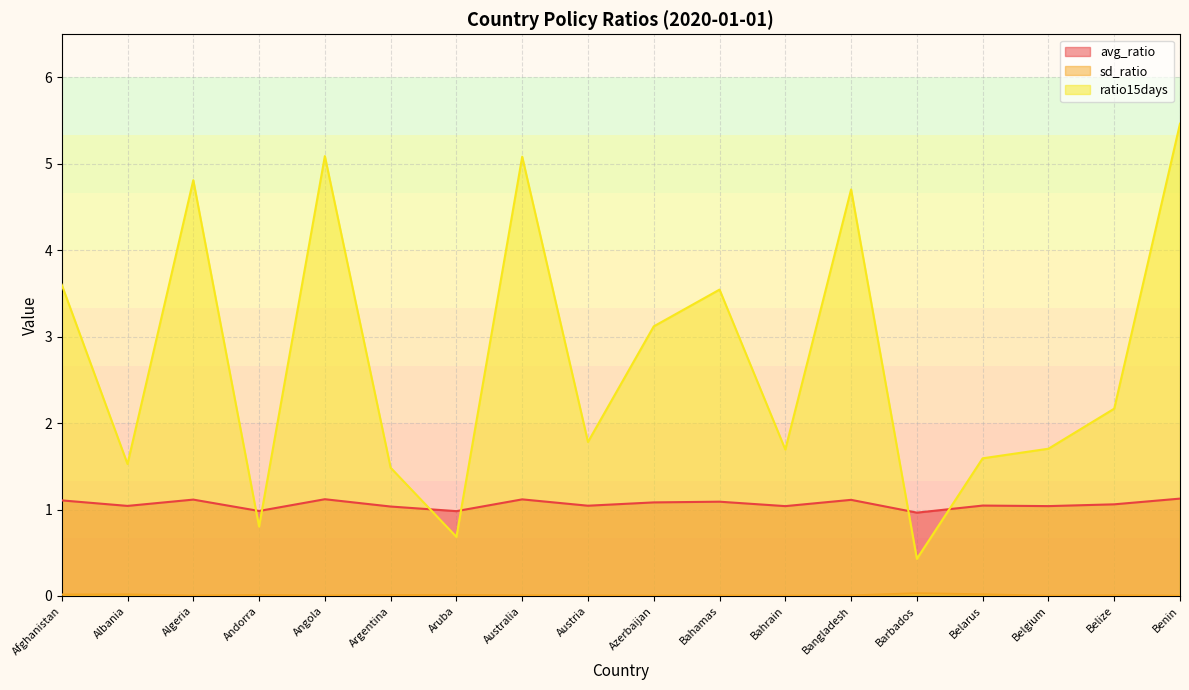

At which category does the chart reach its peak across all series?

Benin